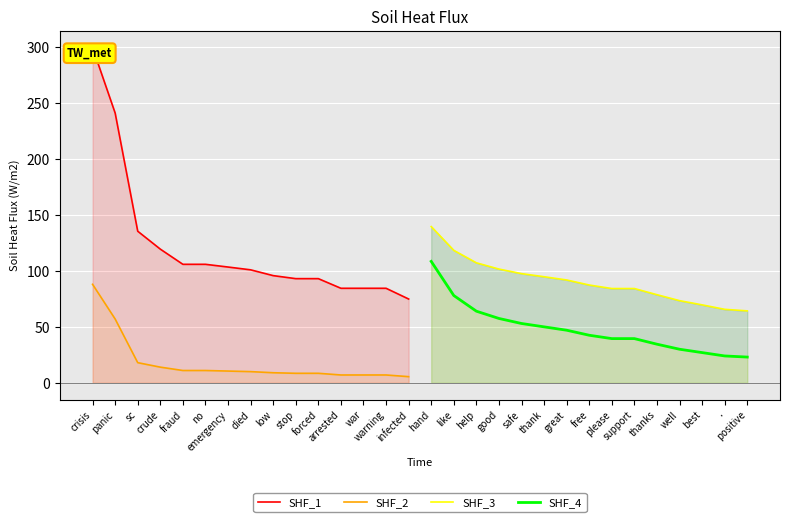

Which series has the largest range (max minus min)?

SHF_1